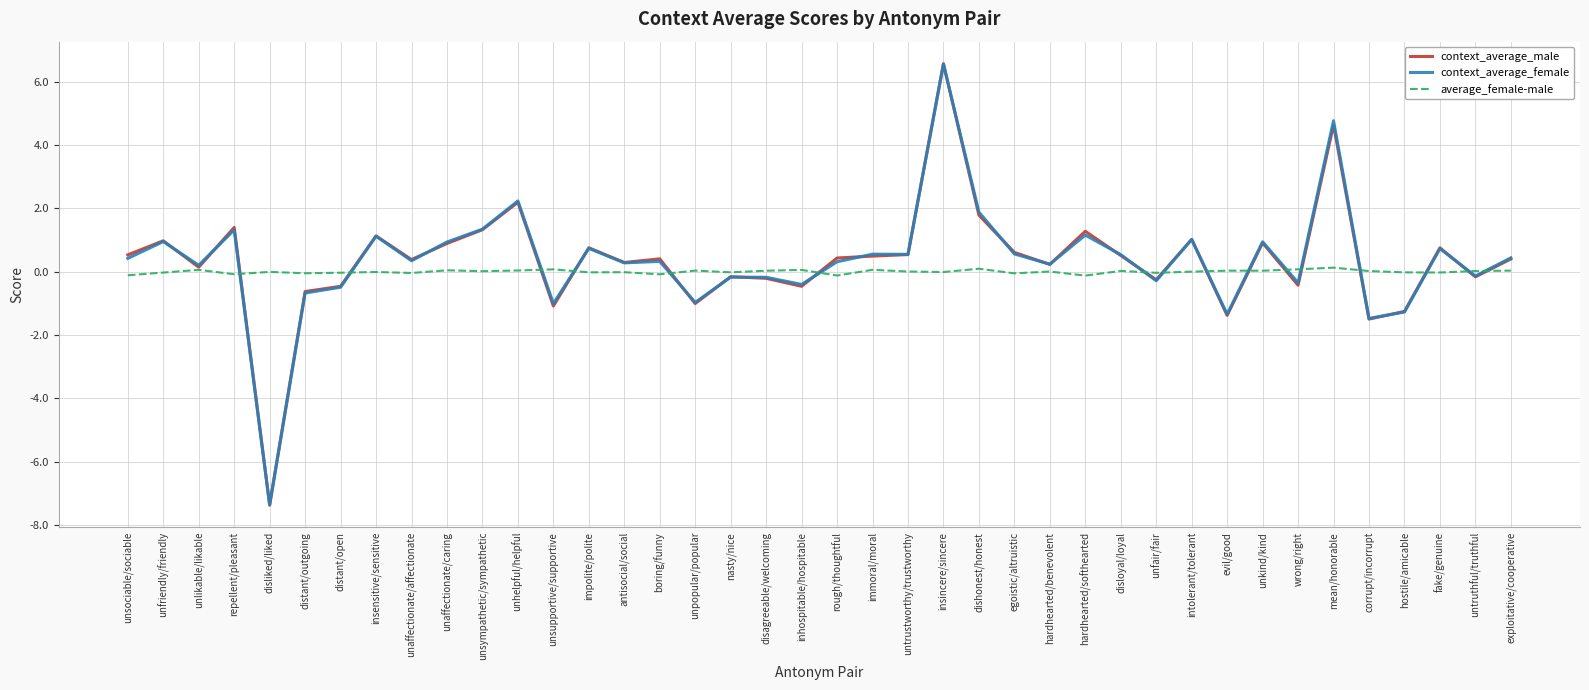

What is the average value of the context_average_female series?

0.4